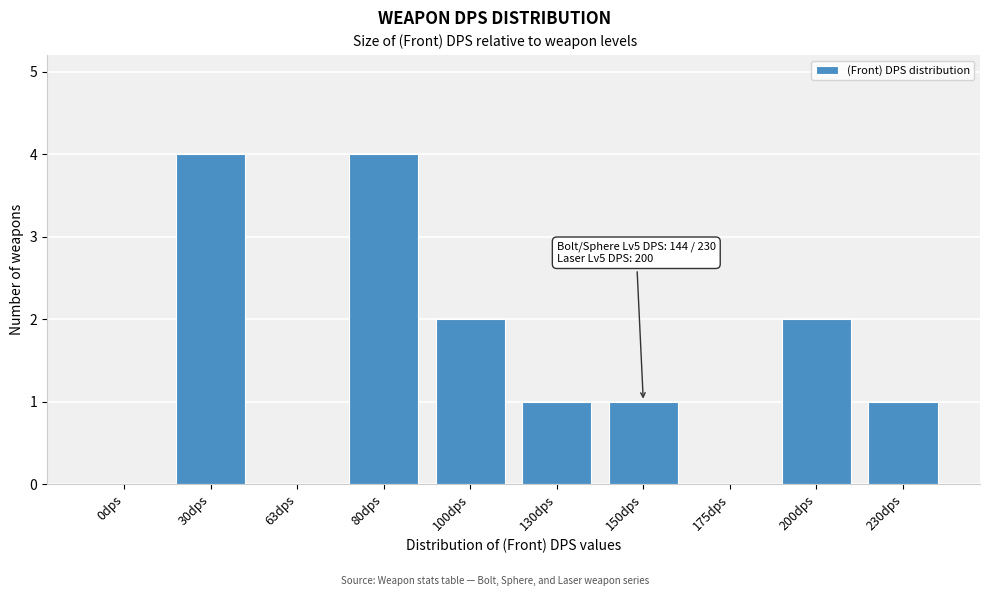

Reading right to left, what are all the values shown in this chart?

230dps=1	200dps=2	175dps=0	150dps=1	130dps=1	100dps=2	80dps=4	63dps=0	30dps=4	0dps=0